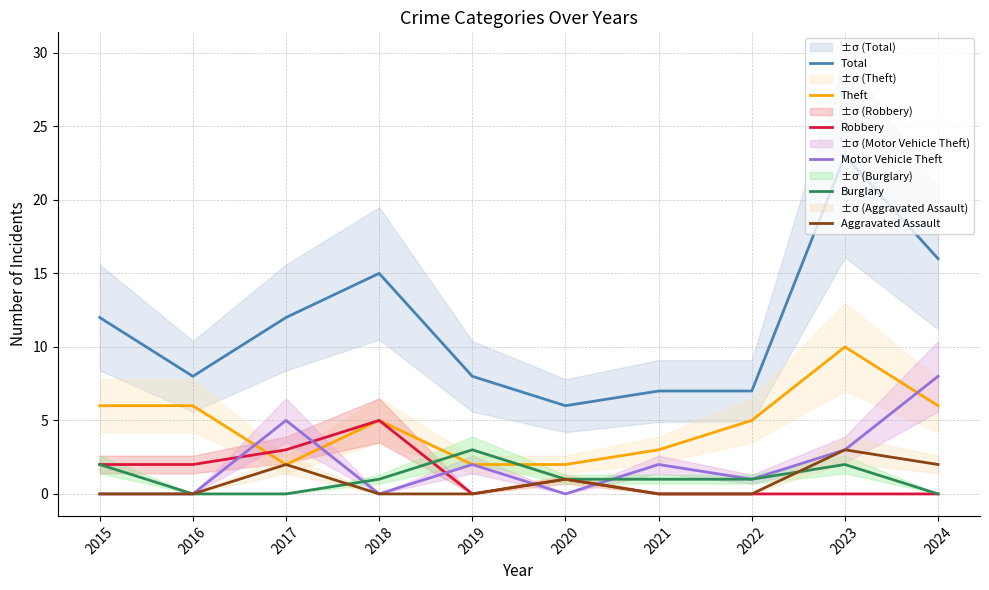

What is the sum of all Motor Vehicle Theft values?

21